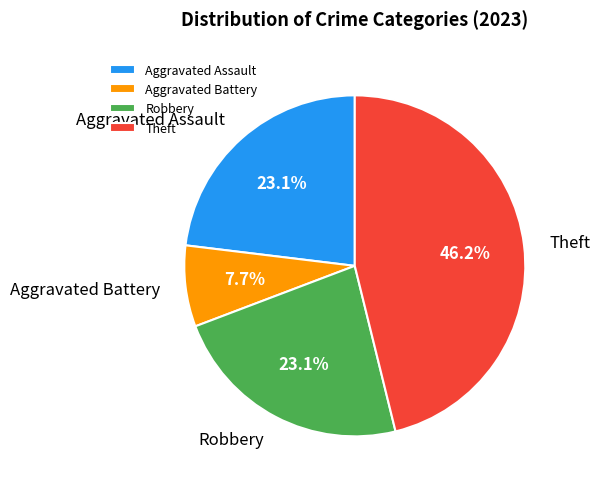

Is it true that Robbery is 13% of the pie?

False